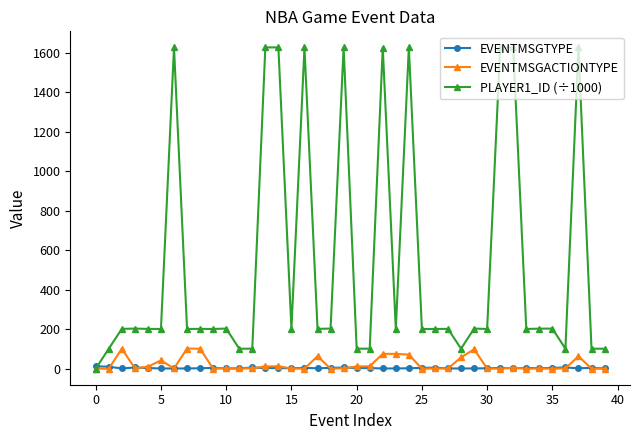

What is the highest value of the PLAYER1_ID (÷1000) series?

1627.8